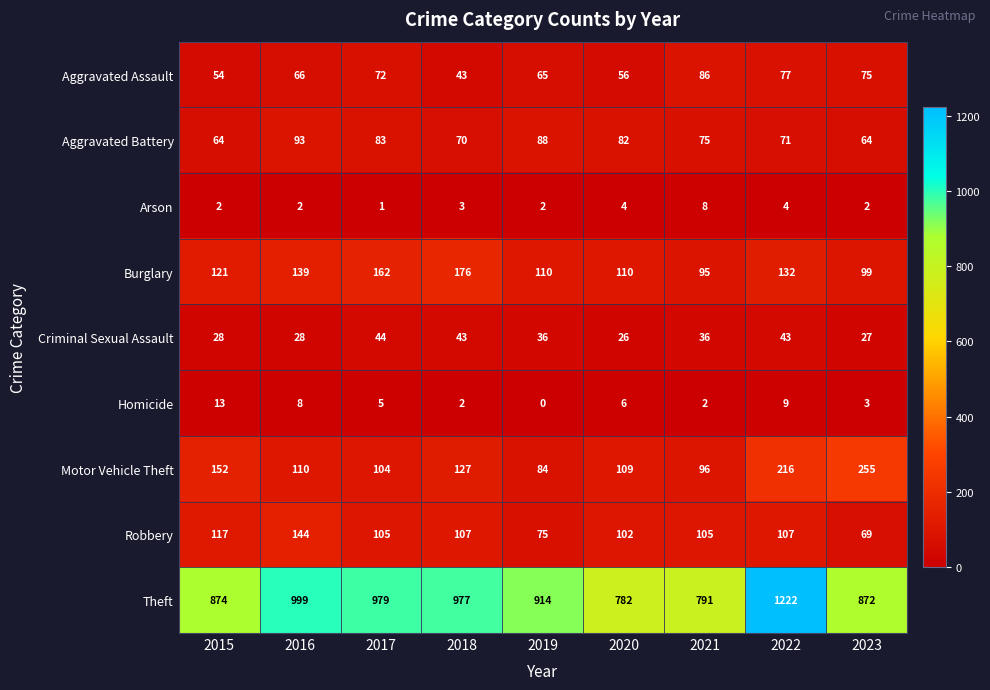

Is it true that Burglary equals 110 at 2020?

True